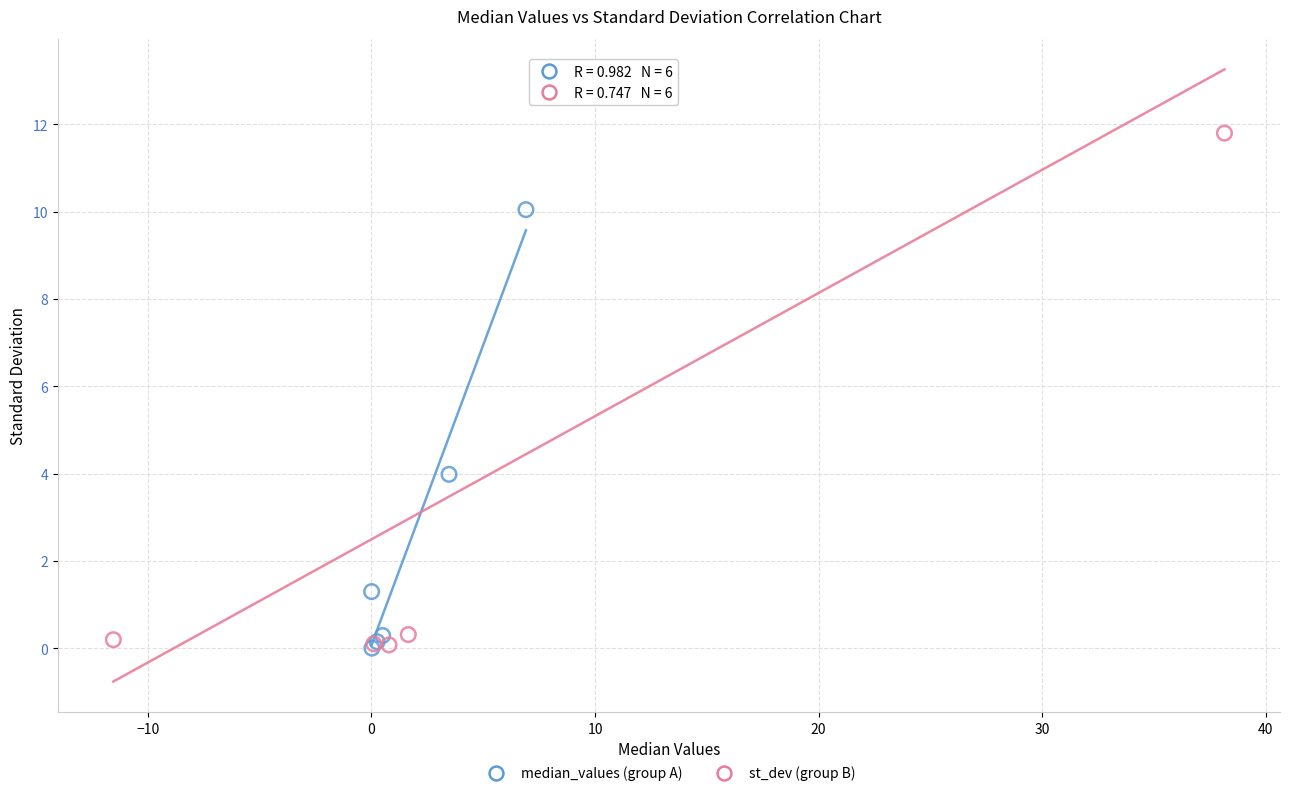

Which series has the widest spread of Y values?

st_dev (group B)